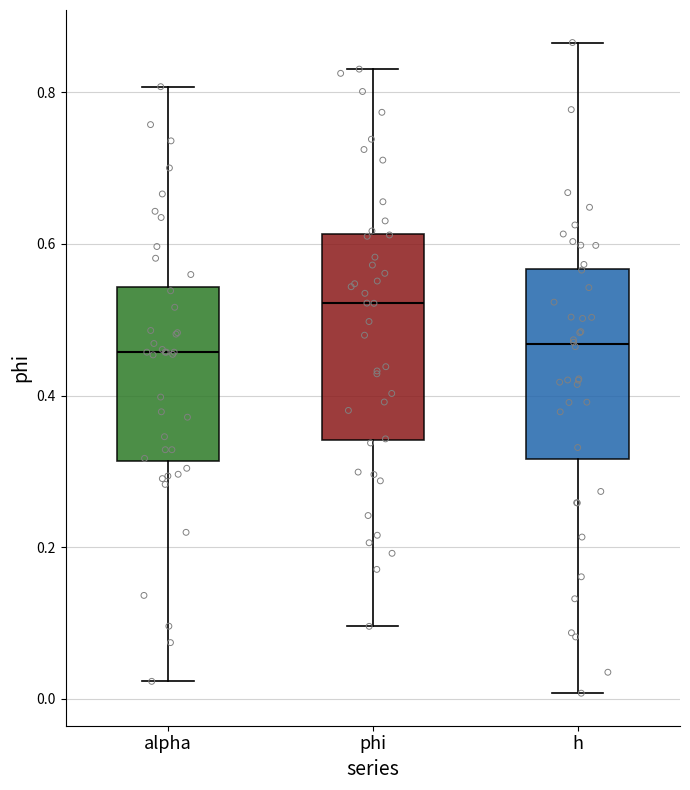

Which box is the tallest, from its lower edge to its upper edge?

phi